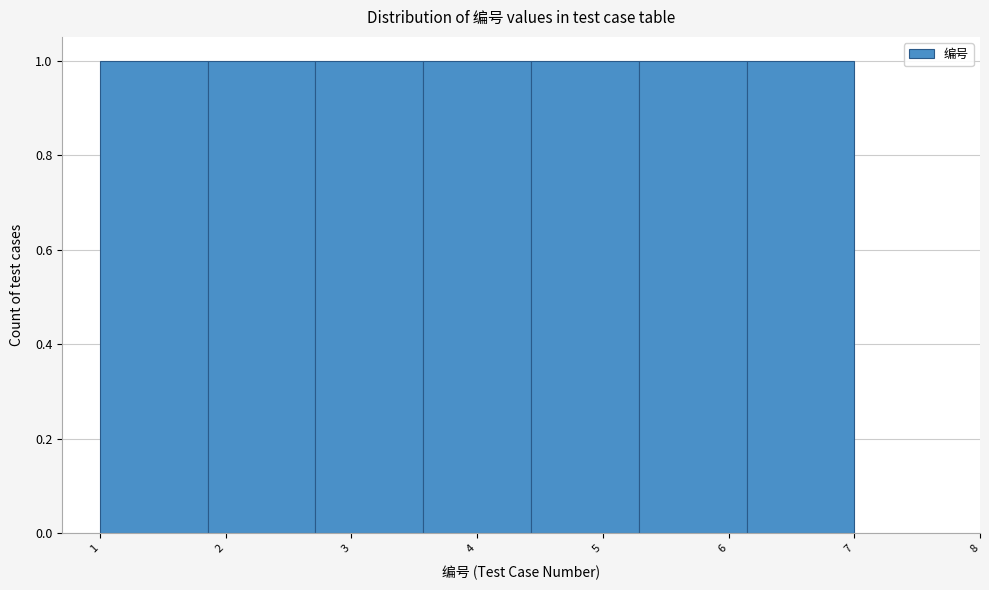

Reading left to right, list every bar in this chart as the range it spans on the x-axis followed by its height. Neither the bar edges nor the heights are printed on the chart, so give them approximately, as read against the axes.

1.0 to 1.9: 1
1.9 to 2.7: 1
2.7 to 3.6: 1
3.6 to 4.4: 1
4.4 to 5.3: 1
5.3 to 6.1: 1
6.1 to 7.0: 1